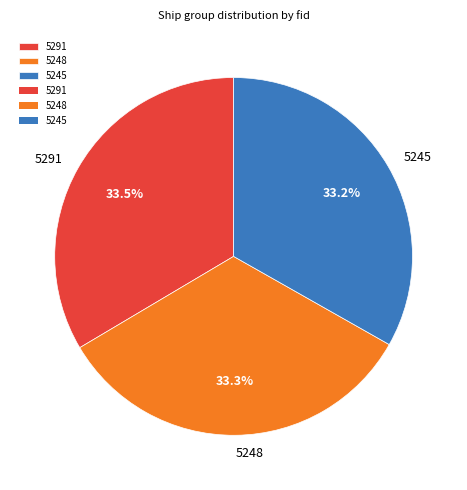

Is there any slice that represents more than half of the pie?

No